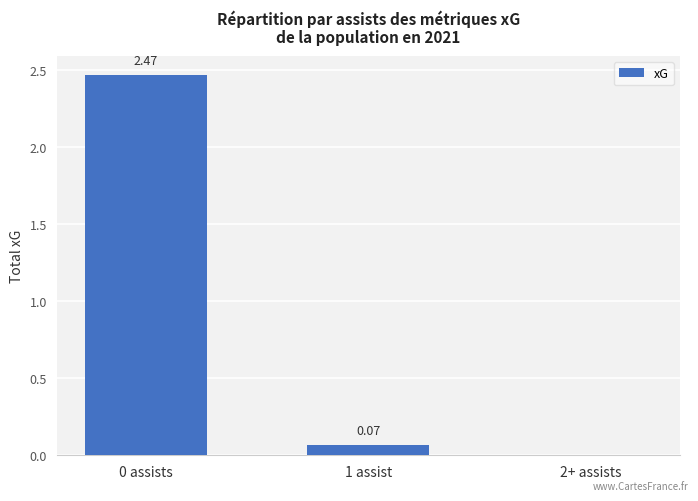

Which has a higher value, 2+ assists or 0 assists?

0 assists